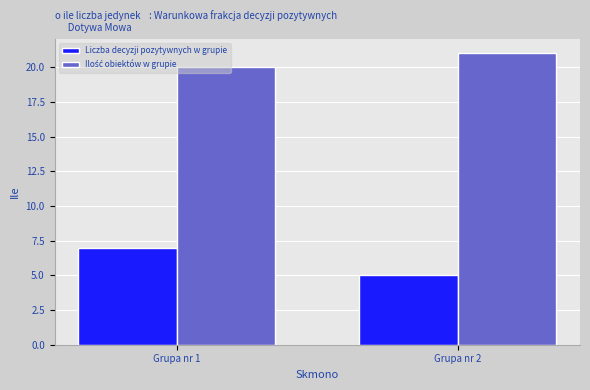

True or false: Liczba decyzji pozytywnych w grupie has a value of 7 at Grupa nr 2.

False